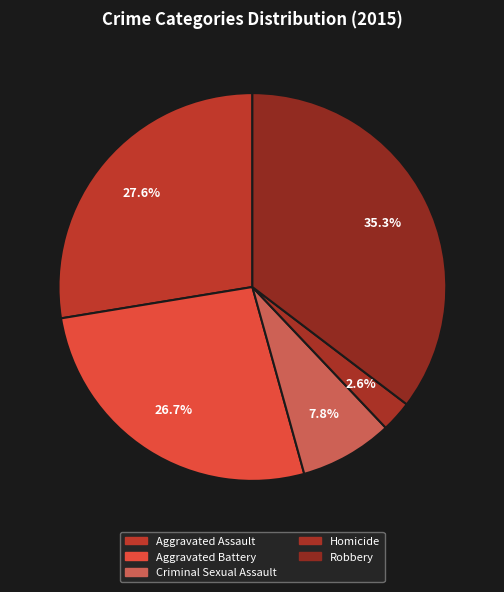

To the nearest percent, what is the average slice percentage?

20%